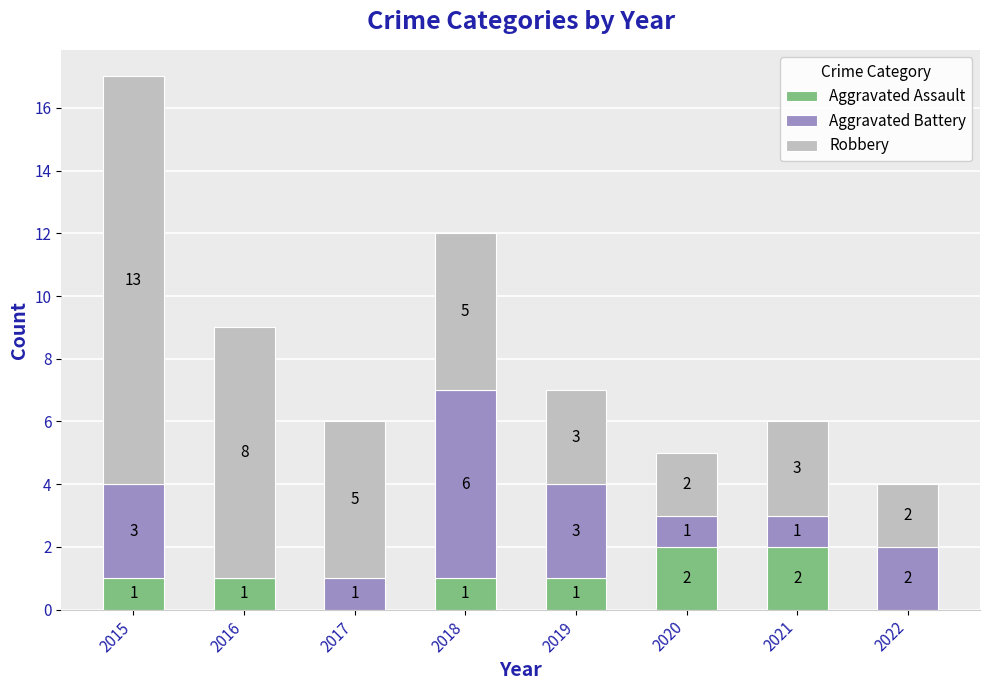

At which category is the sum across all series the highest?

2015